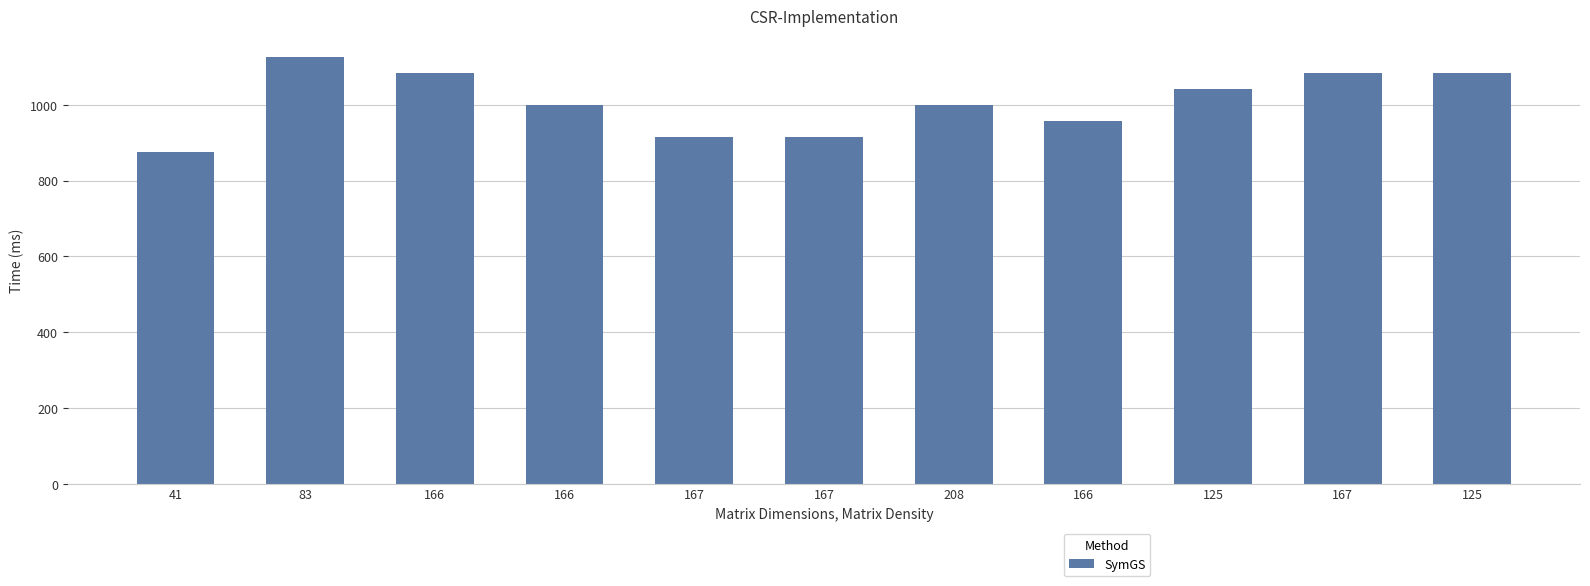

How many series are shown in this chart?

1